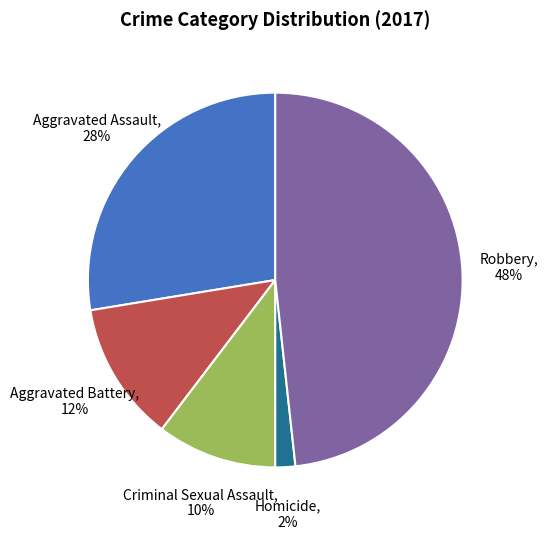

To the nearest percent, what is the average slice percentage?

20%